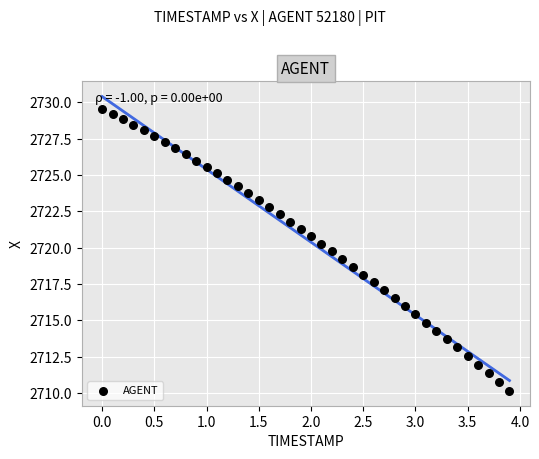

What is the range of X values (max minus min)?

3.9